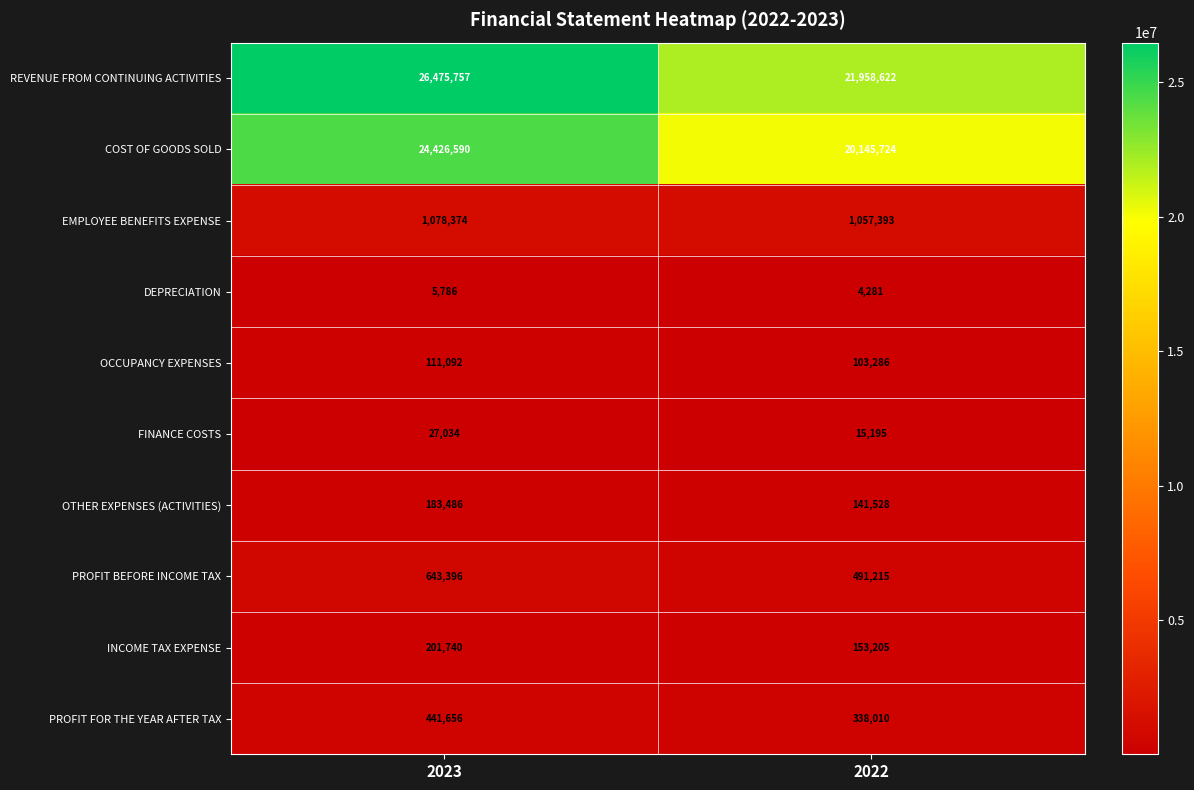

How many categories are shown in the chart?

2